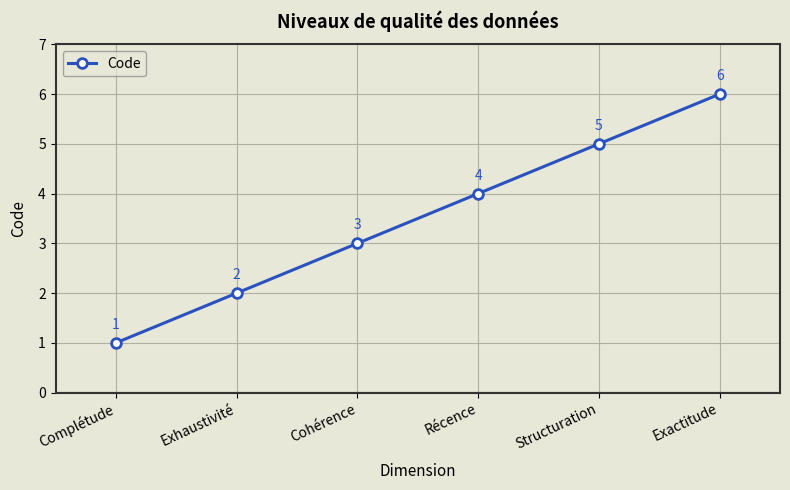

What is the smallest value displayed?

1